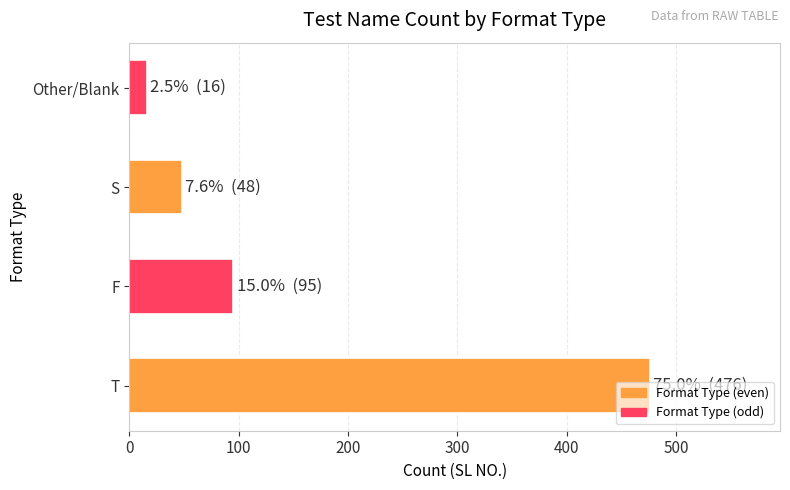

What is the ratio of the value at F to the value at Other/Blank?

5.9